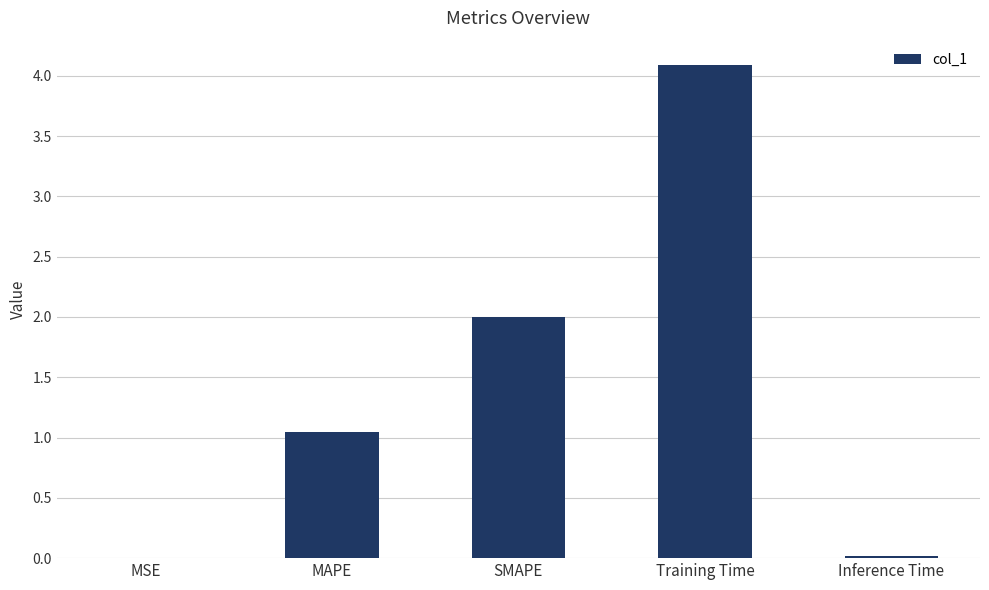

Which has a higher value, Training Time or MAPE?

Training Time